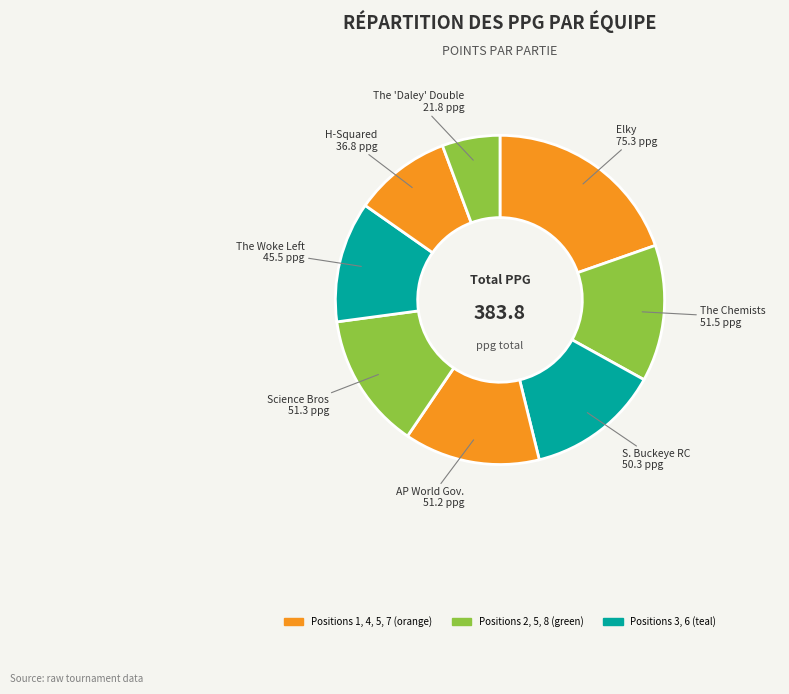

Which slice is the largest?

Elky